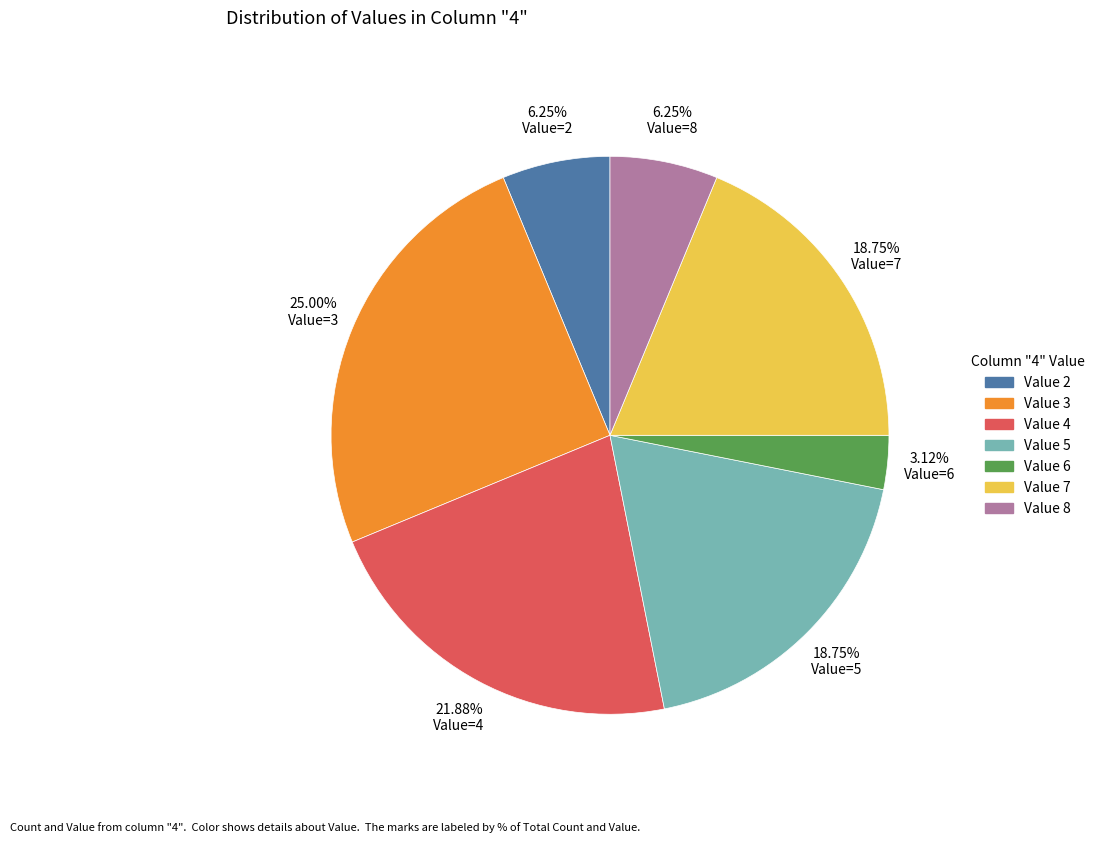

Does any single category account for the majority?

No